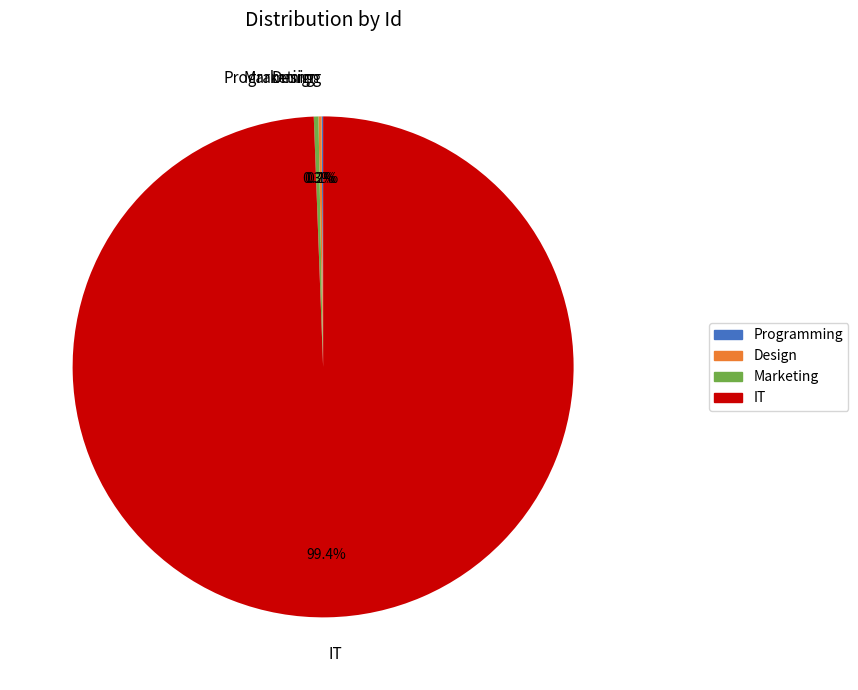

What is the largest slice in the pie chart?

IT